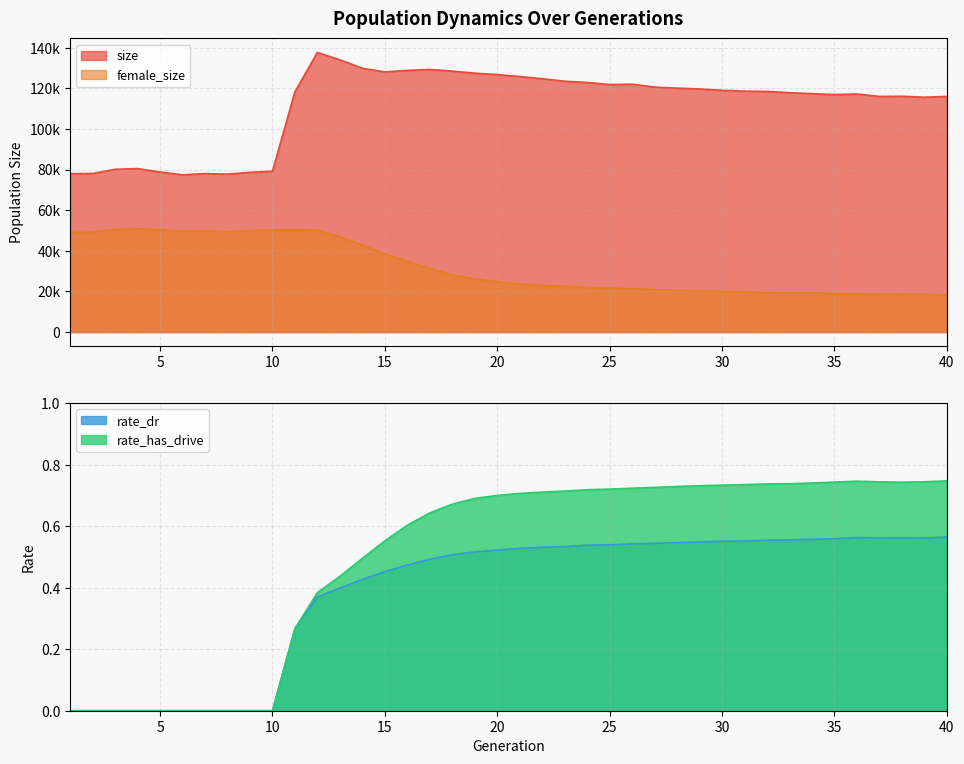

Rank the series at 29 from lowest to highest value.

rate_dr, rate_has_drive, female_size, size